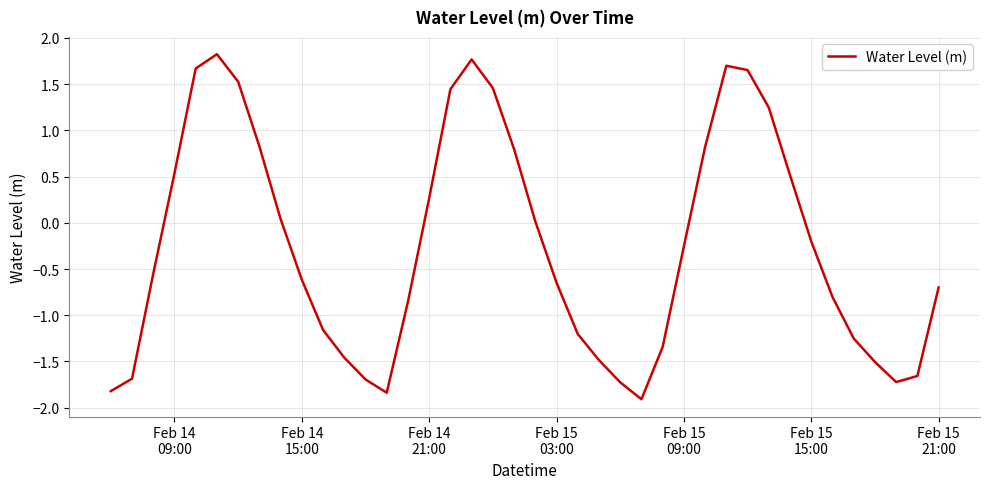

How many interior local peaks (higher than both neighbors) does the data have?

3